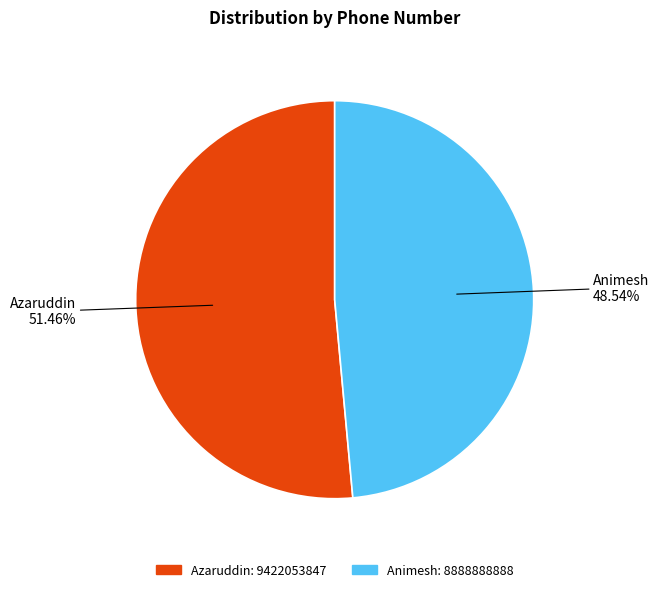

To the nearest percent, what percentage of the pie is Animesh?

49%